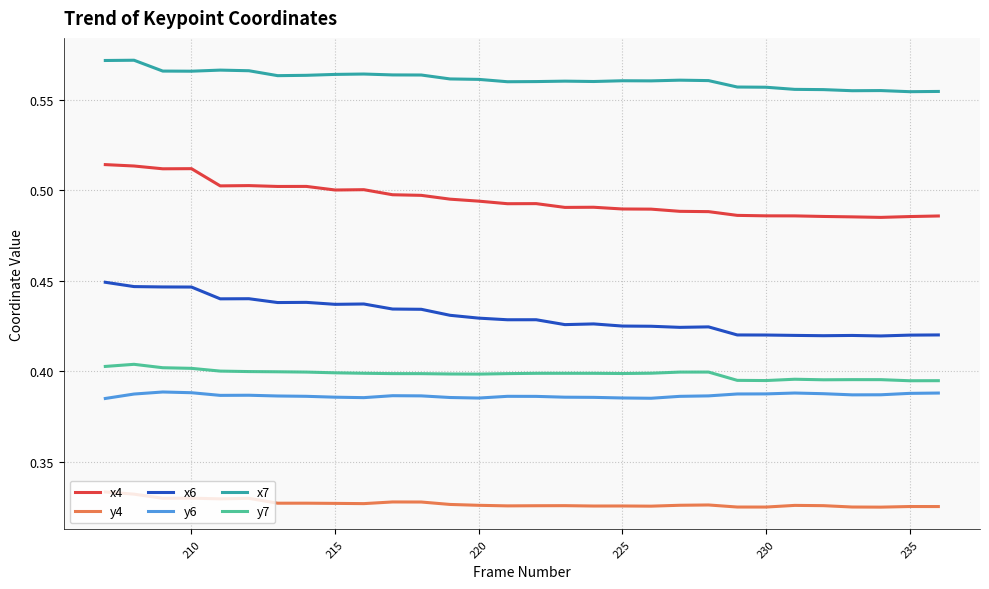

True or false: y7 and y6 intersect in this chart.

False